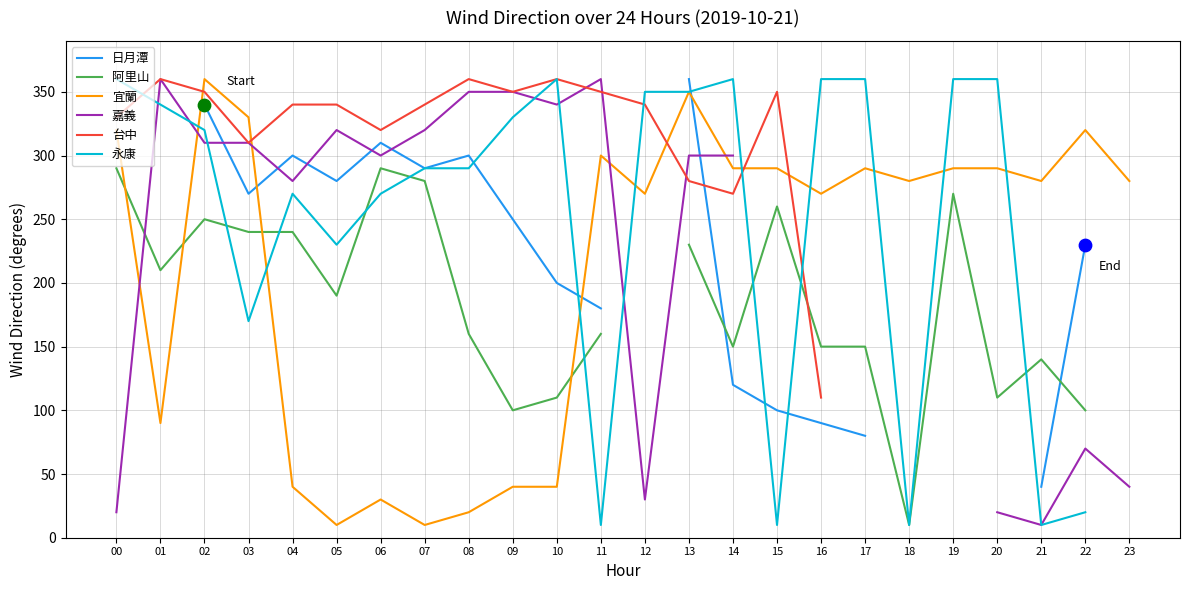

What are all the series names shown in the legend?

日月潭, 阿里山, 宜蘭, 嘉義, 台中, 永康